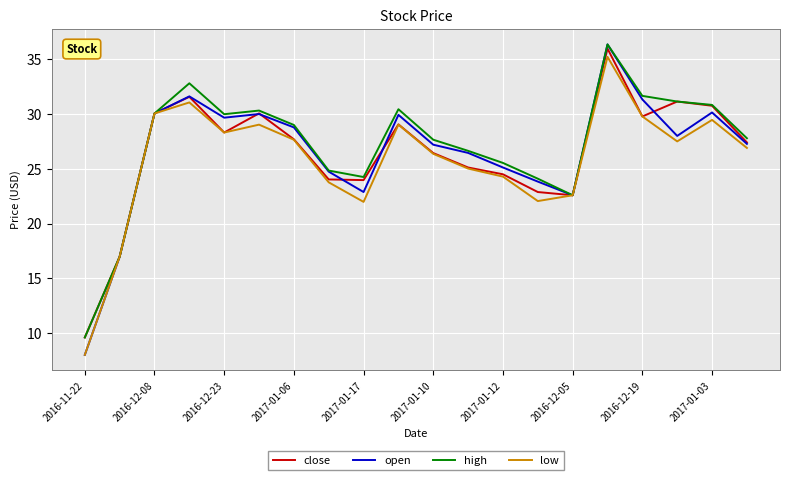

What is the maximum value shown in the chart?

36.4